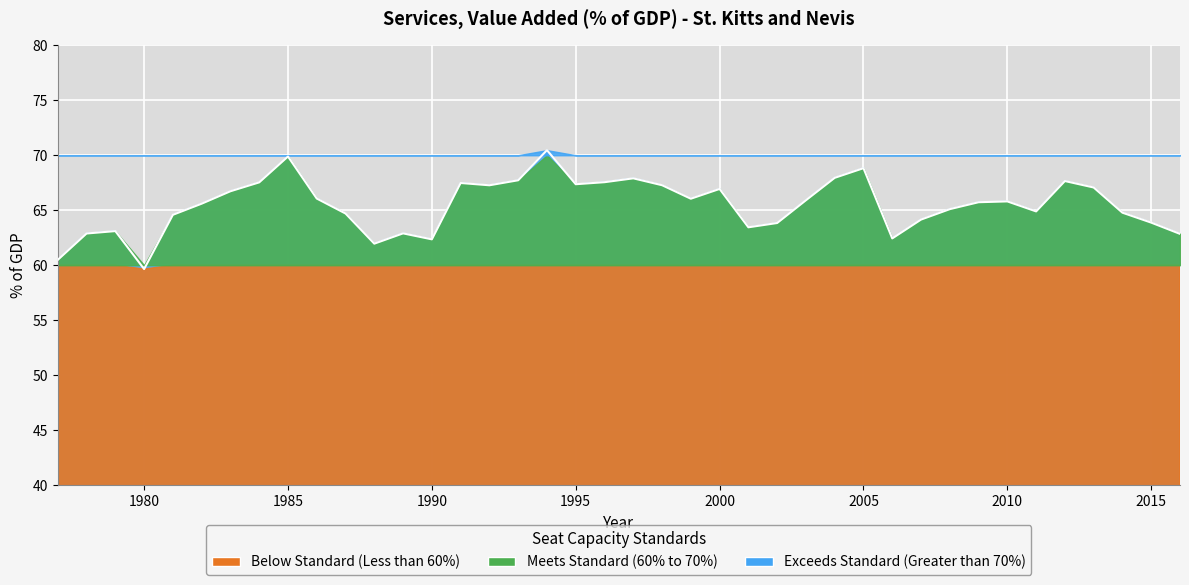

Reading right to left, transcribe all the data shown in this chart.

2016=62.8	2015=63.9	2014=64.8	2013=67.1	2012=67.7	2011=64.9	2010=65.8	2009=65.7	2008=65.1	2007=64.2	2006=62.4	2005=68.8	2004=67.9	2003=65.9	2002=63.8	2001=63.4	2000=66.9	1999=66.0	1998=67.3	1997=67.9	1996=67.5	1995=67.4	1994=70.5	1993=67.7	1992=67.3	1991=67.5	1990=62.4	1989=62.9	1988=62.0	1987=64.7	1986=66.1	1985=69.9	1984=67.5	1983=66.7	1982=65.6	1981=64.6	1980=59.7	1979=63.1	1978=62.9	1977=60.5